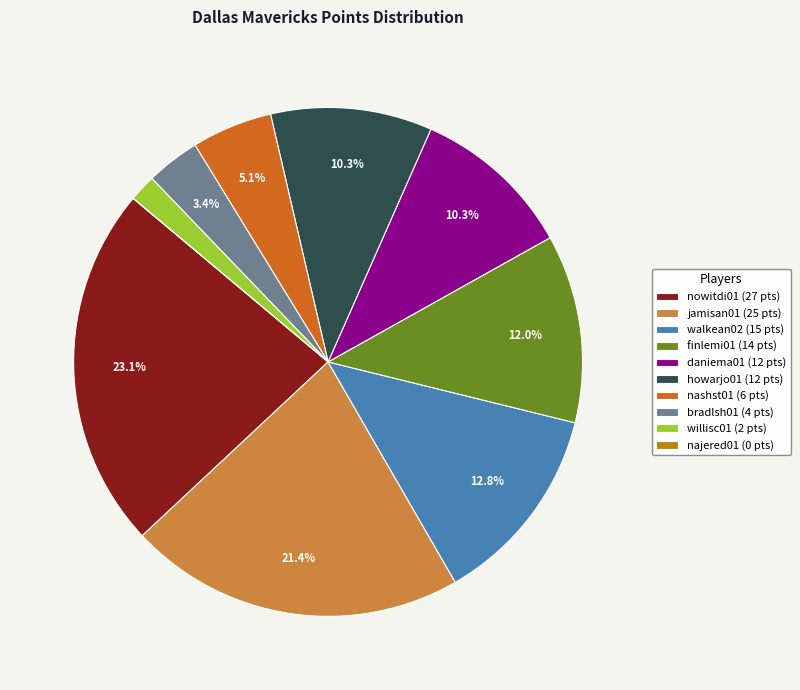

Between walkean02 and nashst01, which is larger?

walkean02